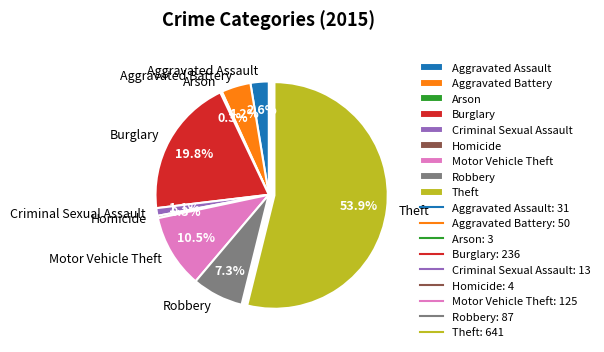

Does any single category account for the majority?

Yes